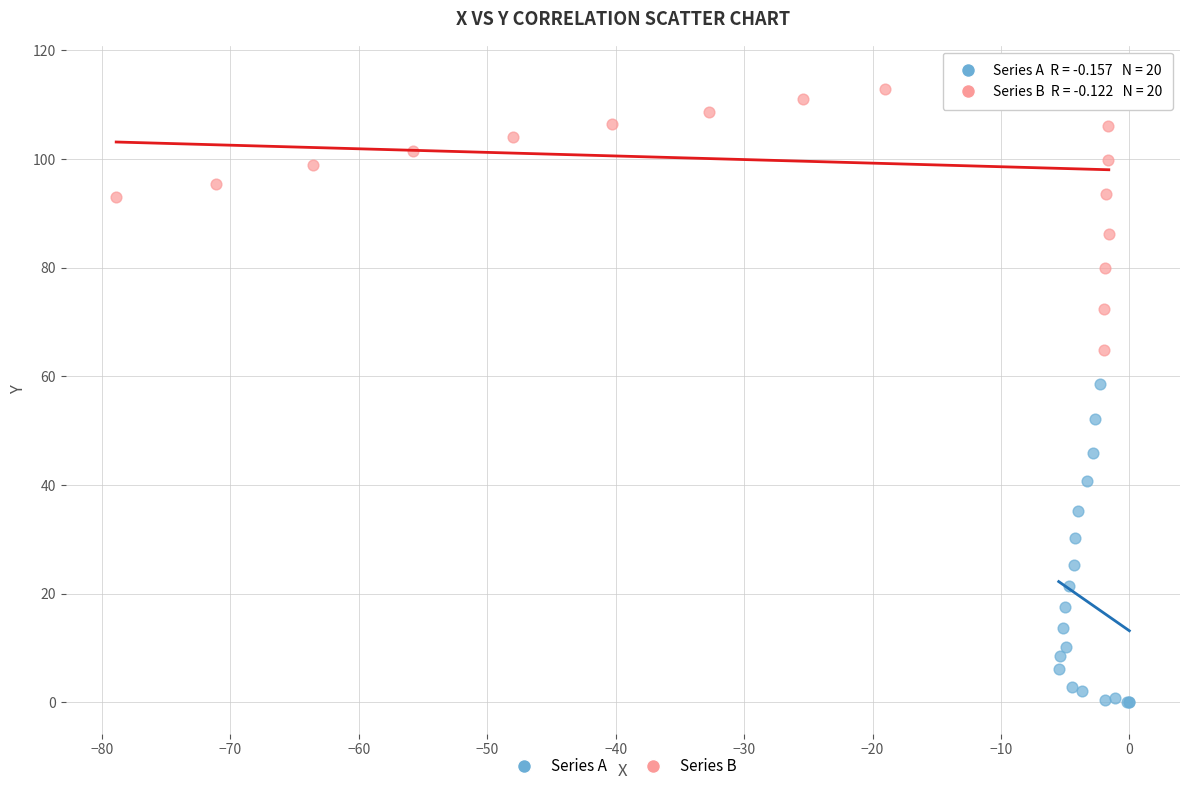

Which series contains the highest Y value?

Series B